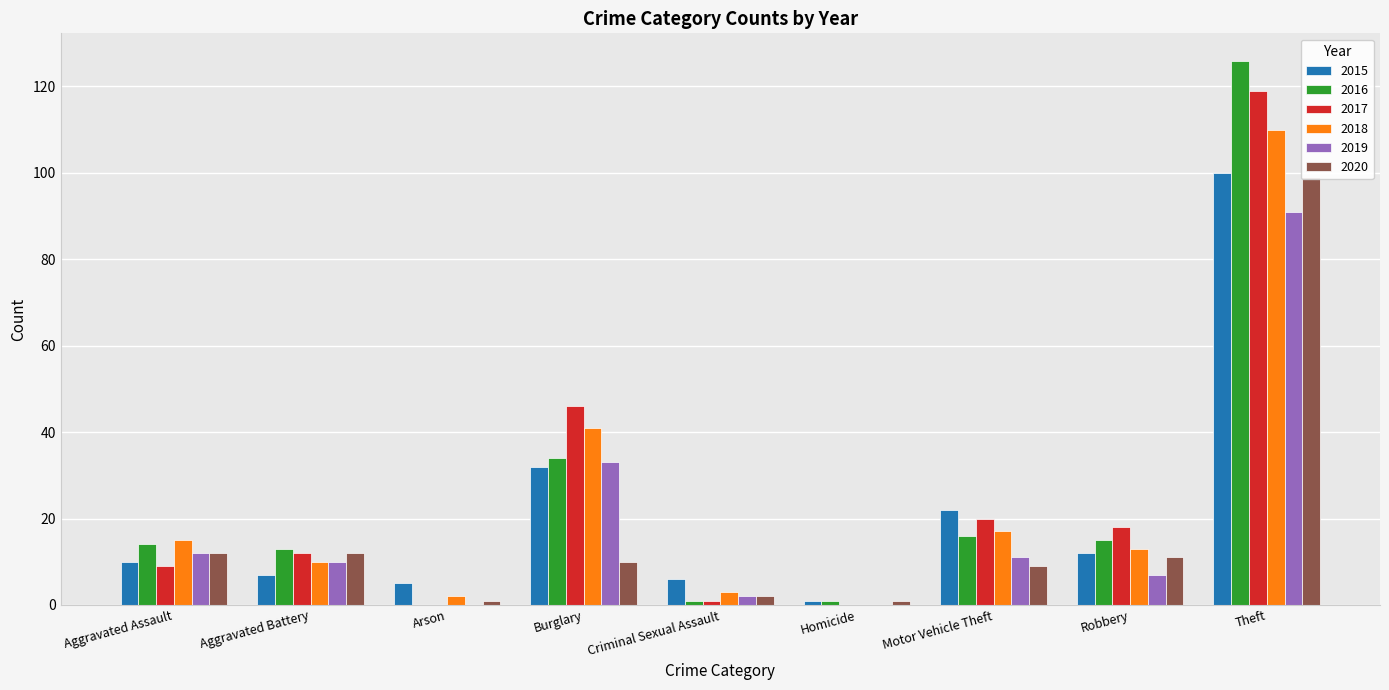

Between Arson and Theft, which is larger?

Theft